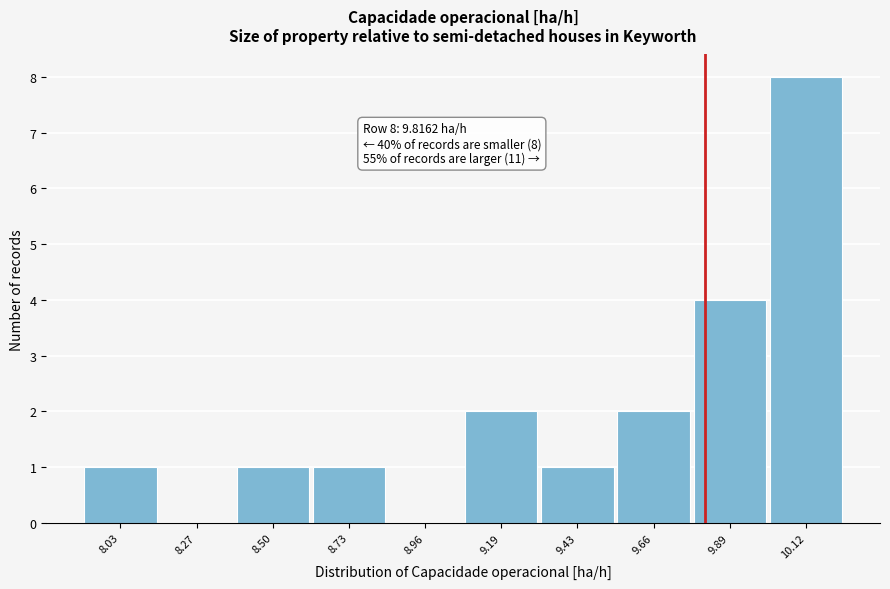

Over which range of the x-axis is the bar tallest?

10.00 to 10.25